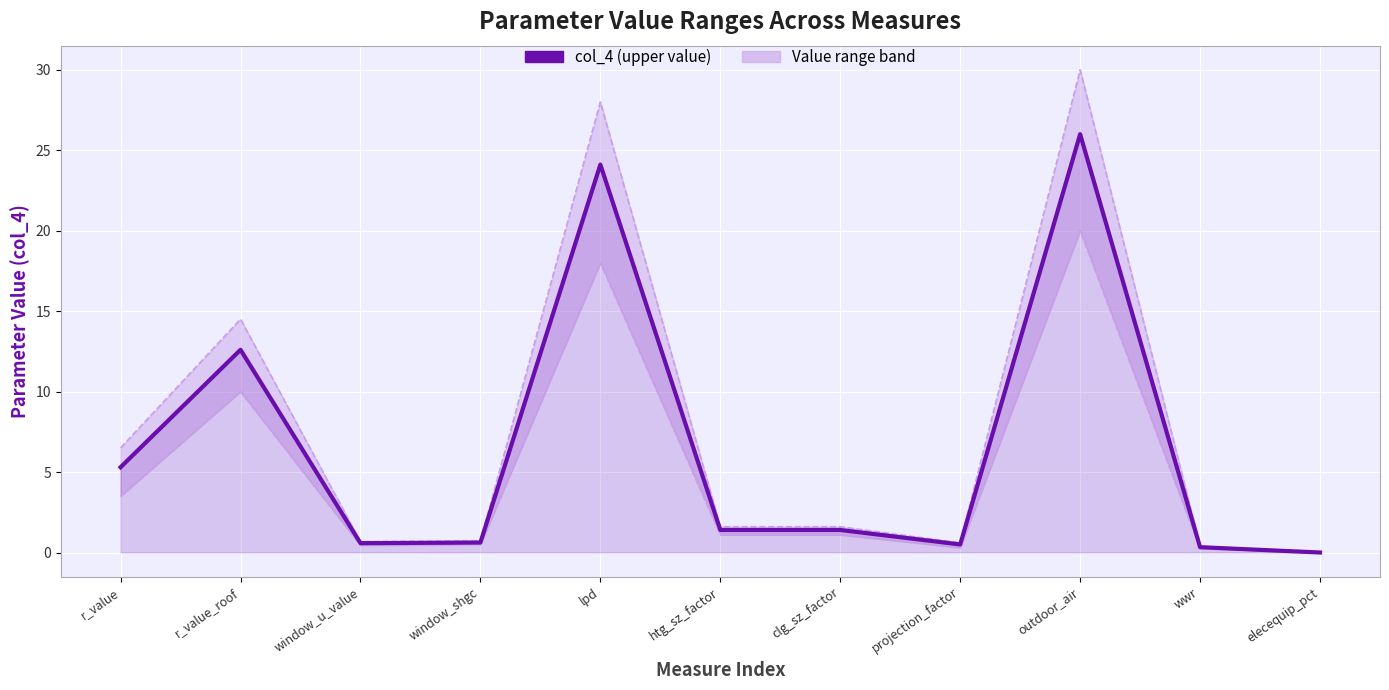

Reading right to left, transcribe all the data shown in this chart.

elecequip_pct=0.0	wwr=0.3	outdoor_air=26.0	projection_factor=0.5	clg_sz_factor=1.4	htg_sz_factor=1.4	lpd=24.1	window_shgc=0.6	window_u_value=0.6	r_value_roof=12.6	r_value=5.3